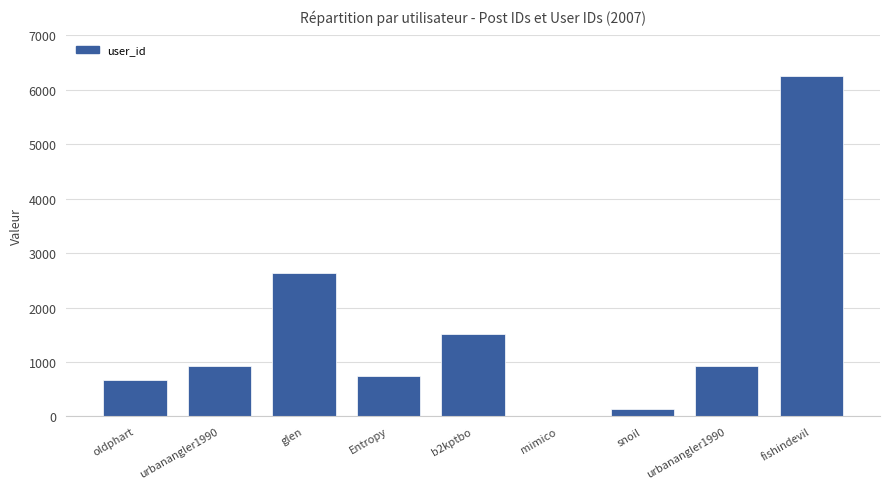

Where is the data nearest to the value 3127?

glen